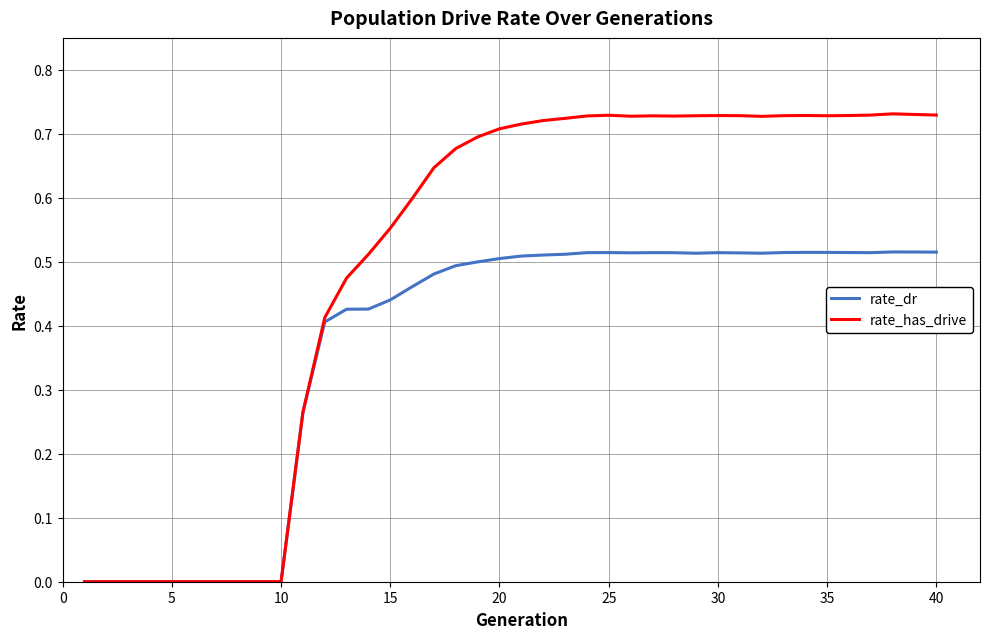

Which series has the largest range (max minus min)?

rate_has_drive